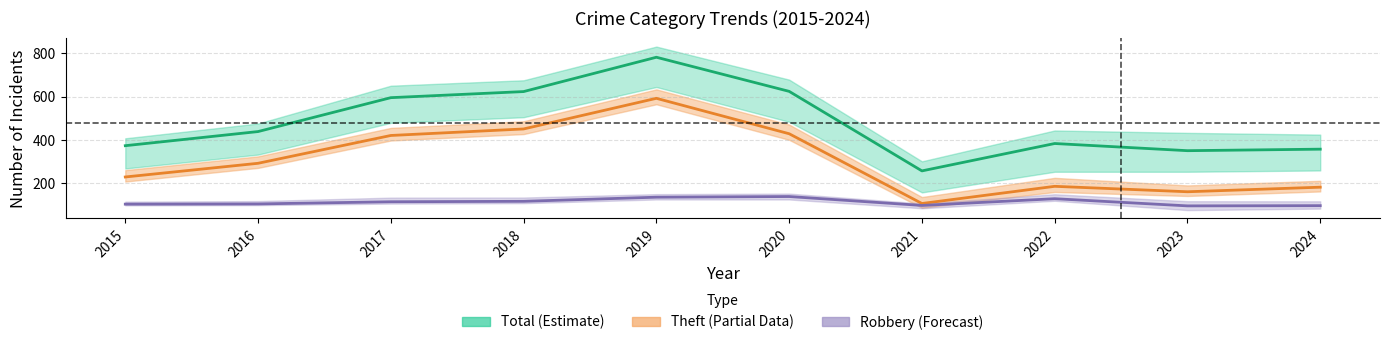

Does the chart have visible grid lines?

Yes